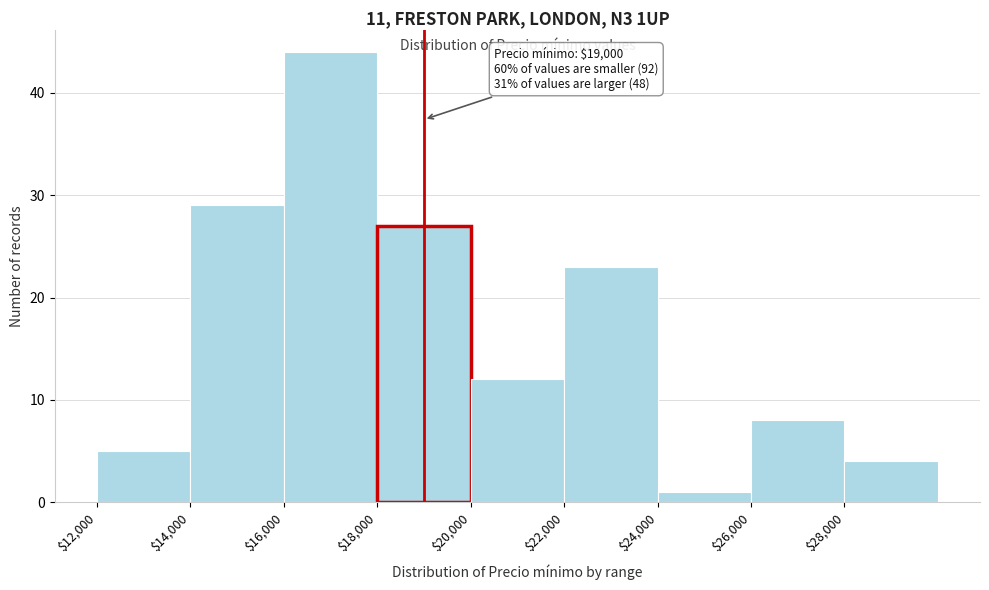

Which range on the x-axis has the tallest bar?

16000 to 18000